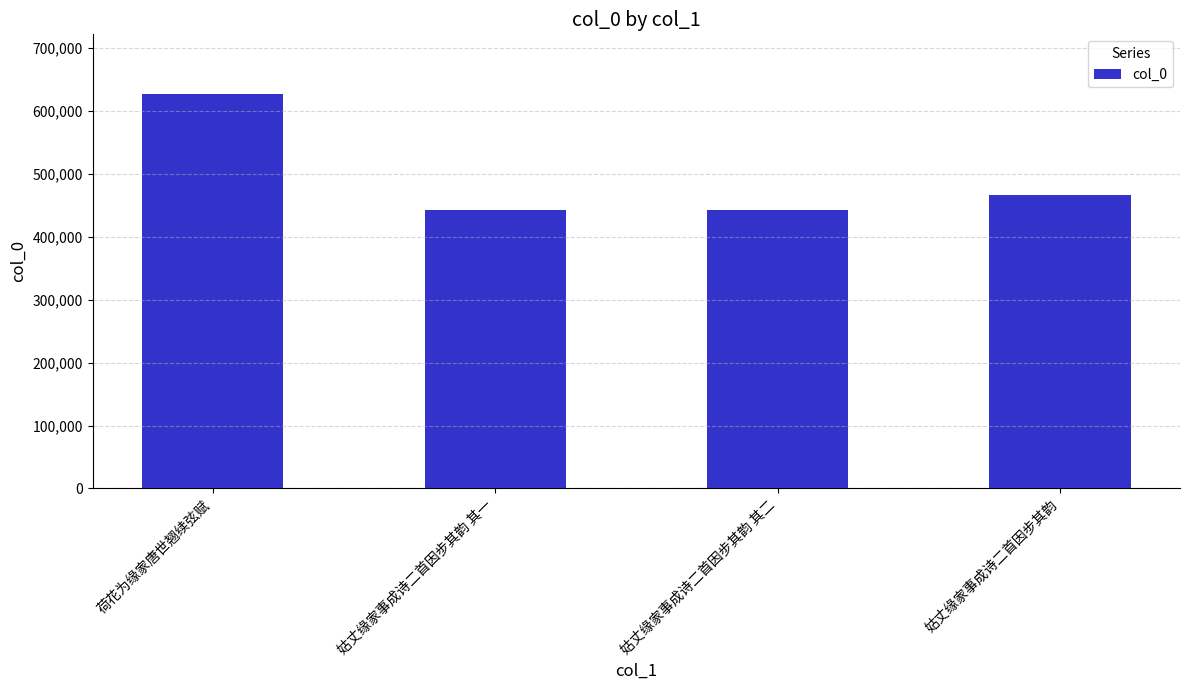

What value does the data have at 姑丈缘家事成诗二首因步其韵?

467251